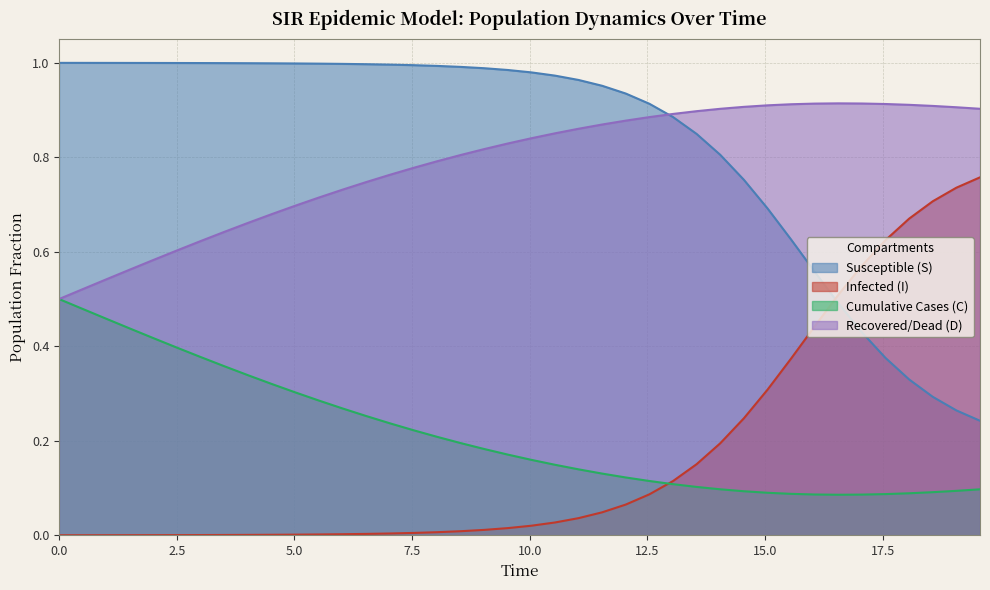

Which series has the largest total across all categories?

Susceptible (S)